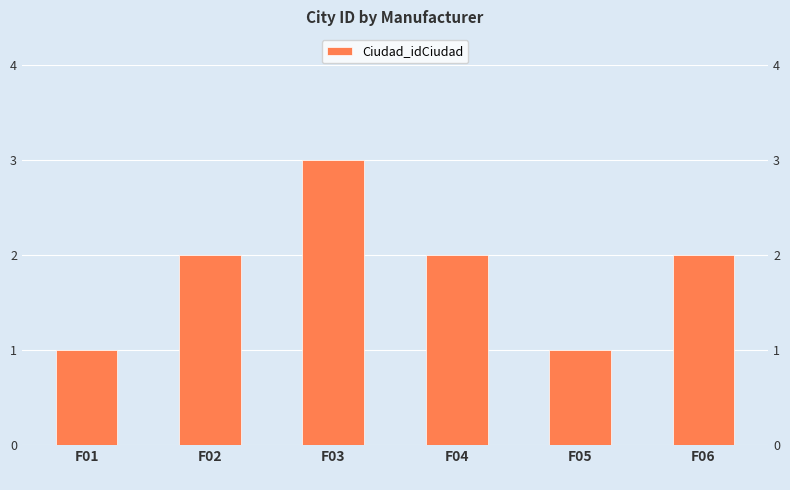

The chart shows a value of 2 at F04
. True or false?

True